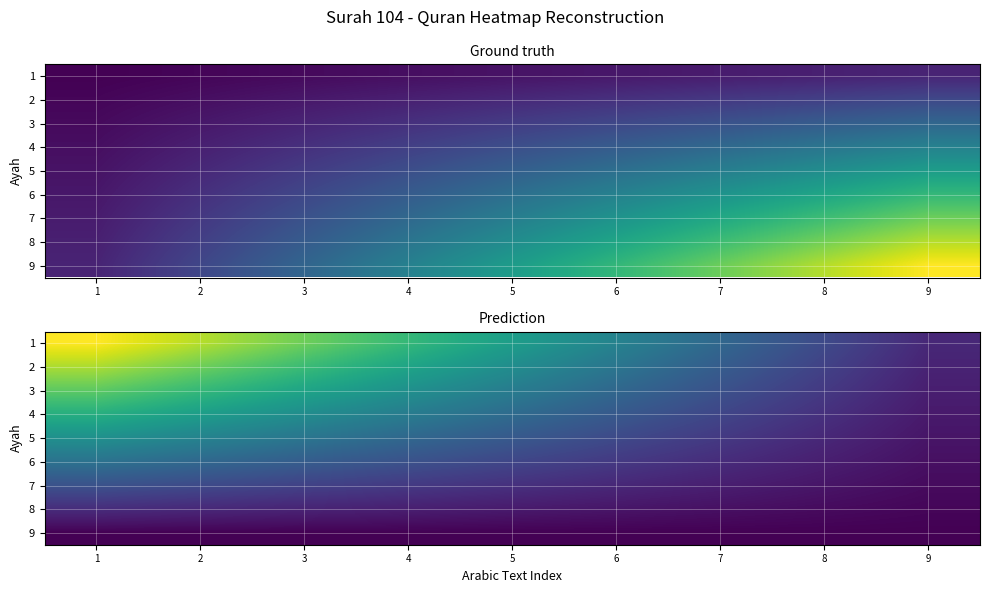

Is the value of 6 at 6 greater than the value of 1 at 1?

No